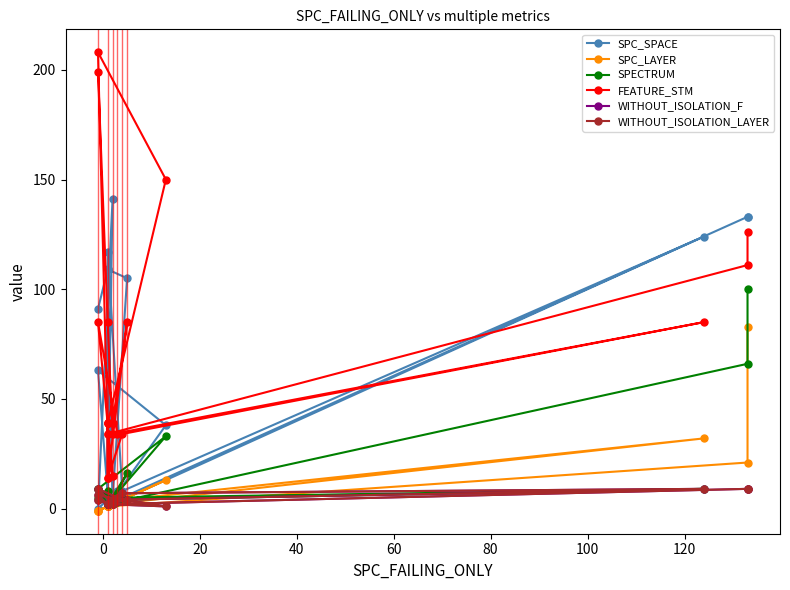

What is the value of the WITHOUT_ISOLATION_F point at the 18th from the left?

7